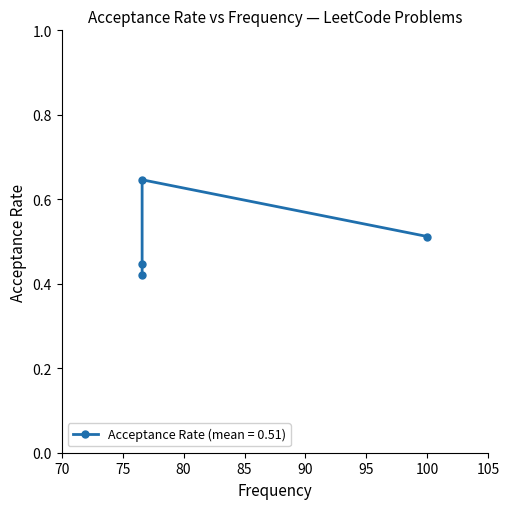

What is the value of the 1st point from the left?

0.5